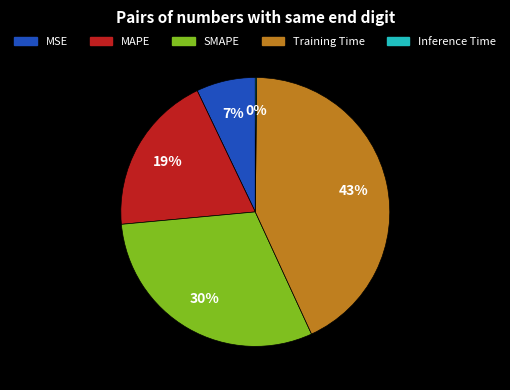

To the nearest percent, what portion does MSE represent?

7%